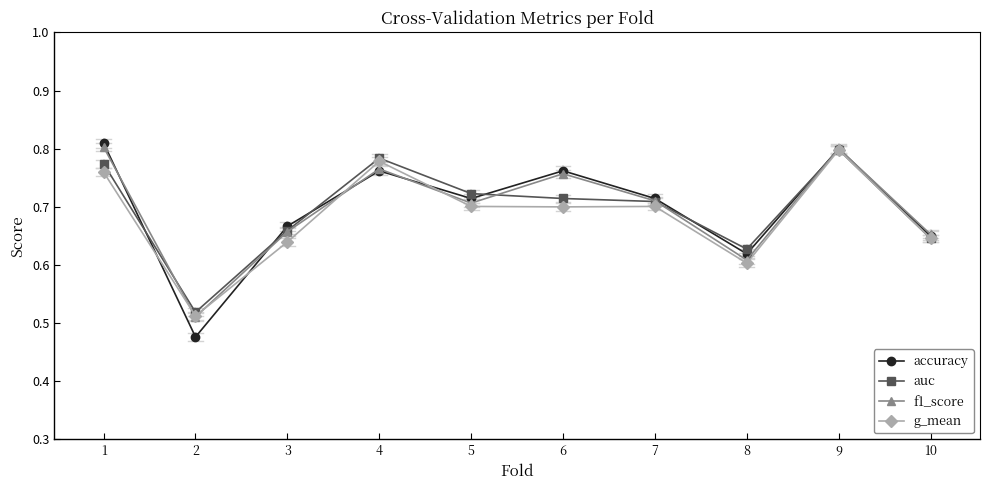

What is the difference between the second highest and minimum values in the accuracy series?

0.3